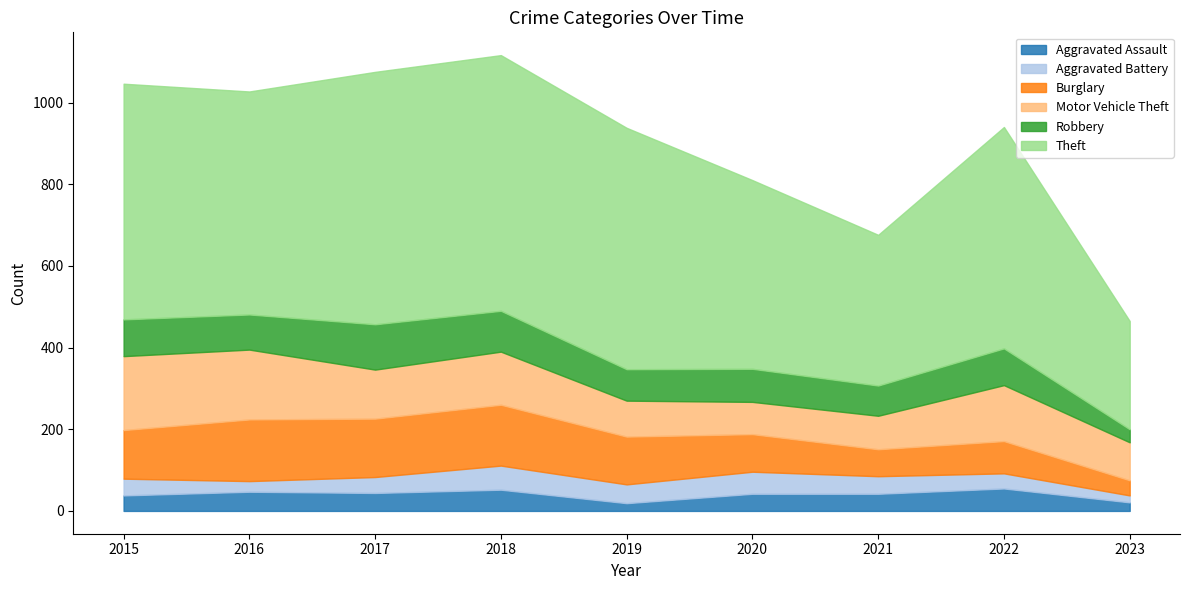

How many interior local valleys does the Aggravated Battery series have?

2